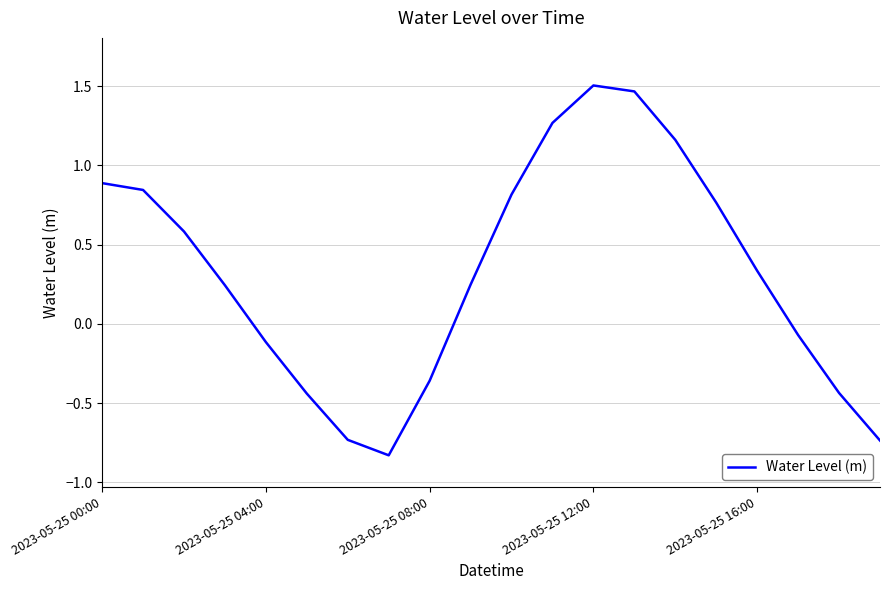

What is the difference between the maximum and minimum values?

2.3